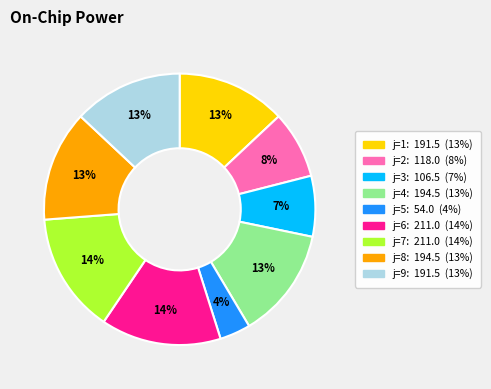

To the nearest percent, what is the average slice percentage?

11%